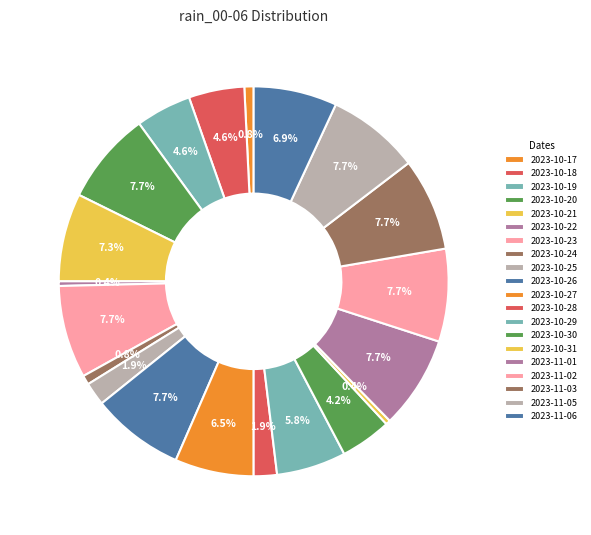

Count the number of slices in the pie.

20